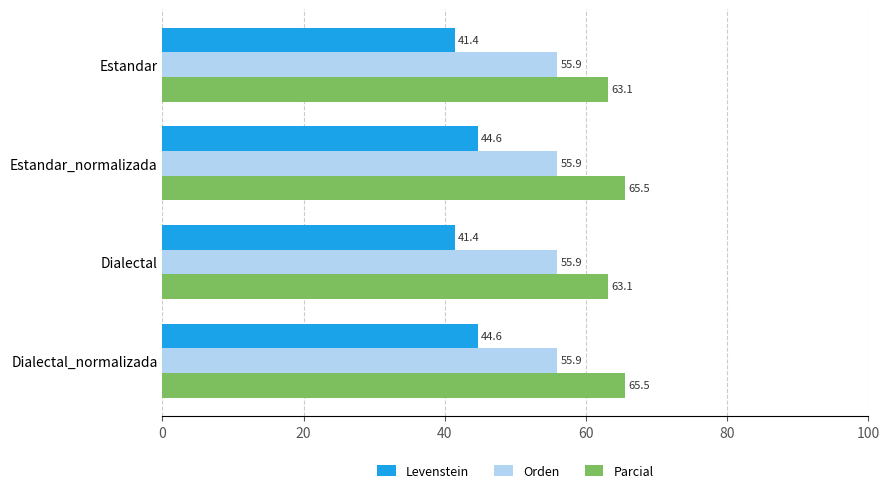

What is the average value of the Parcial series?

64.3